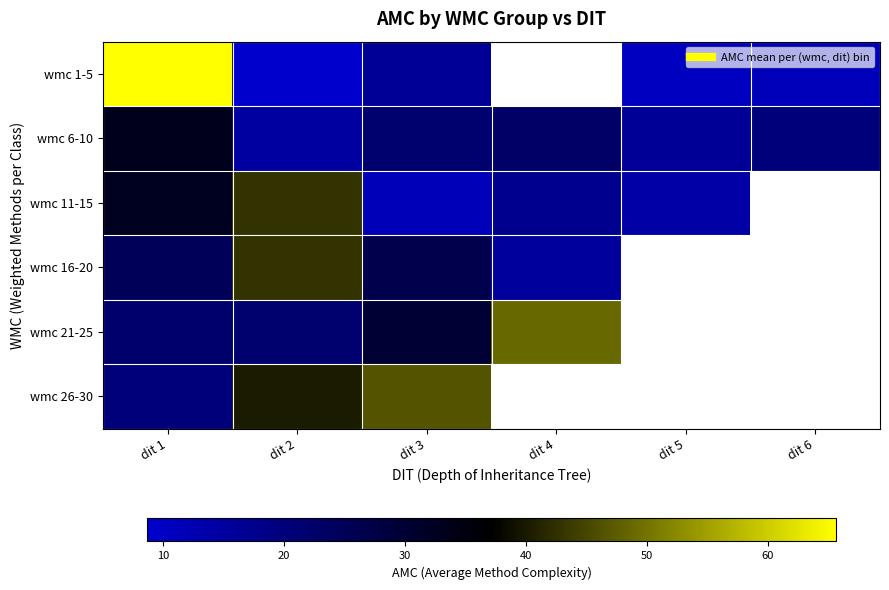

At which category is the sum across all series the highest?

dit 1